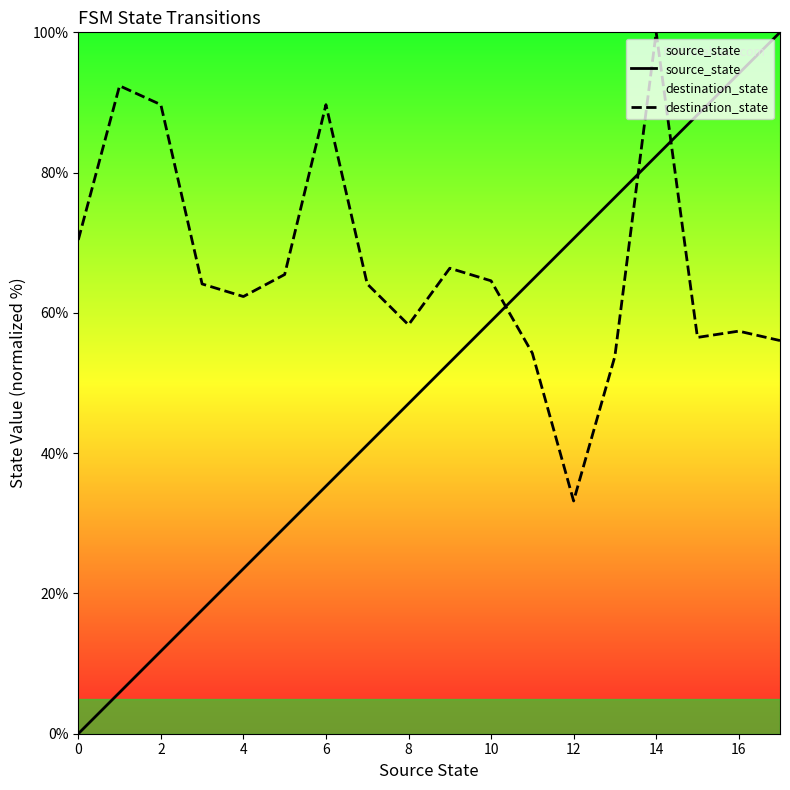

What is the approximate value of destination_state at 12?

33.2